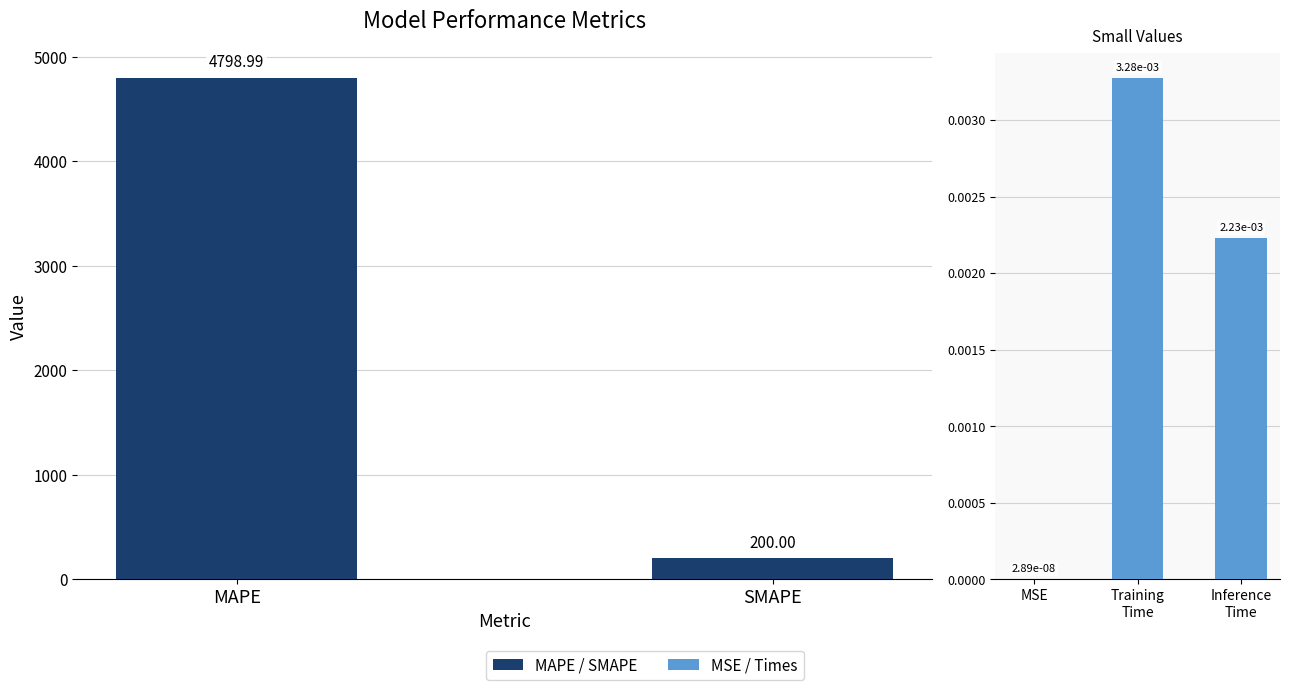

Are the bars horizontal?

No